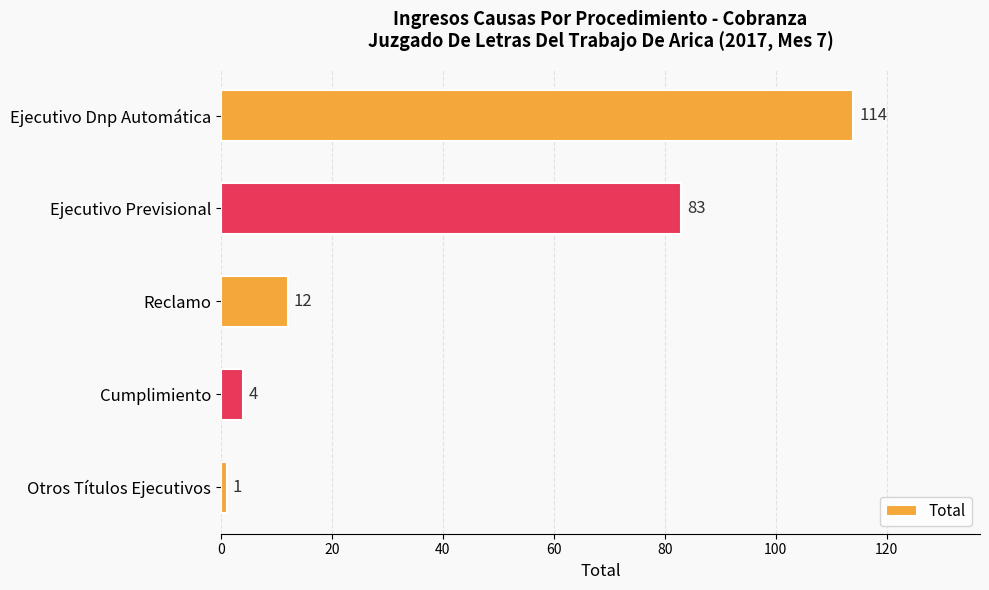

What is the label of the 4th bar from the bottom?

Ejecutivo Previsional